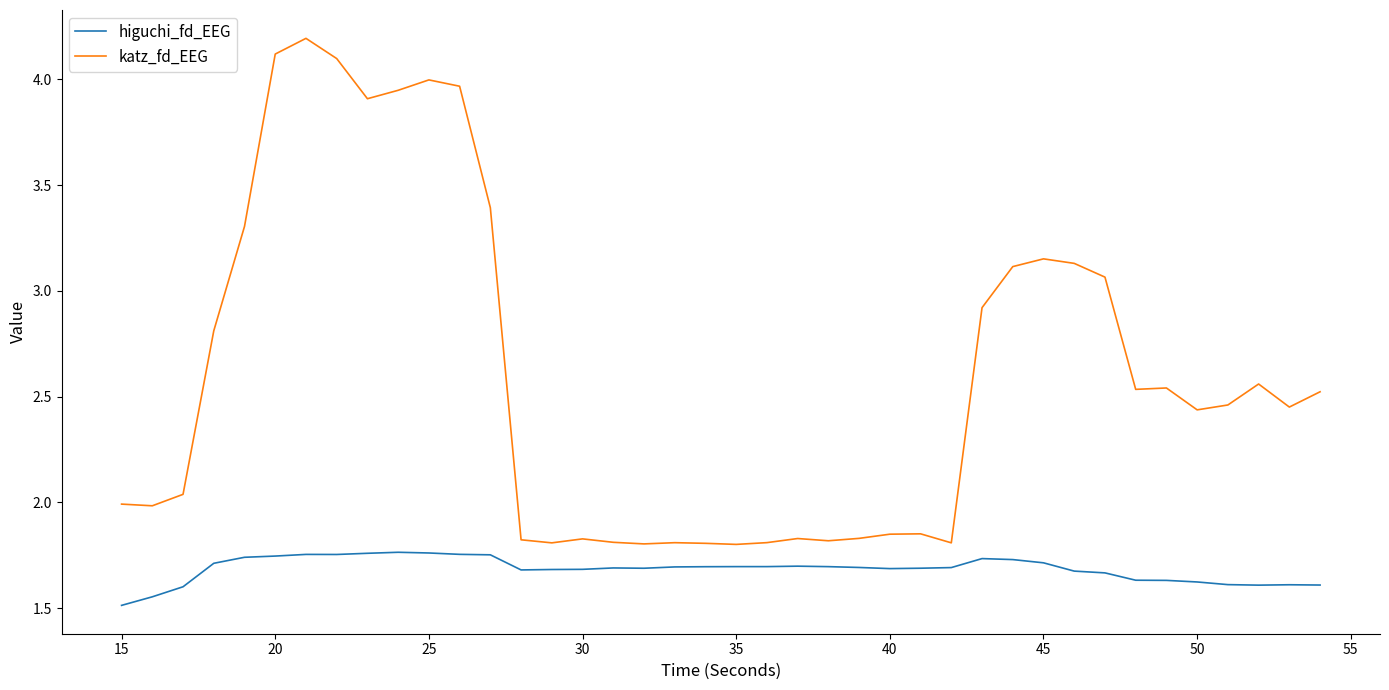

What is the minimum value shown in the chart?

1.5